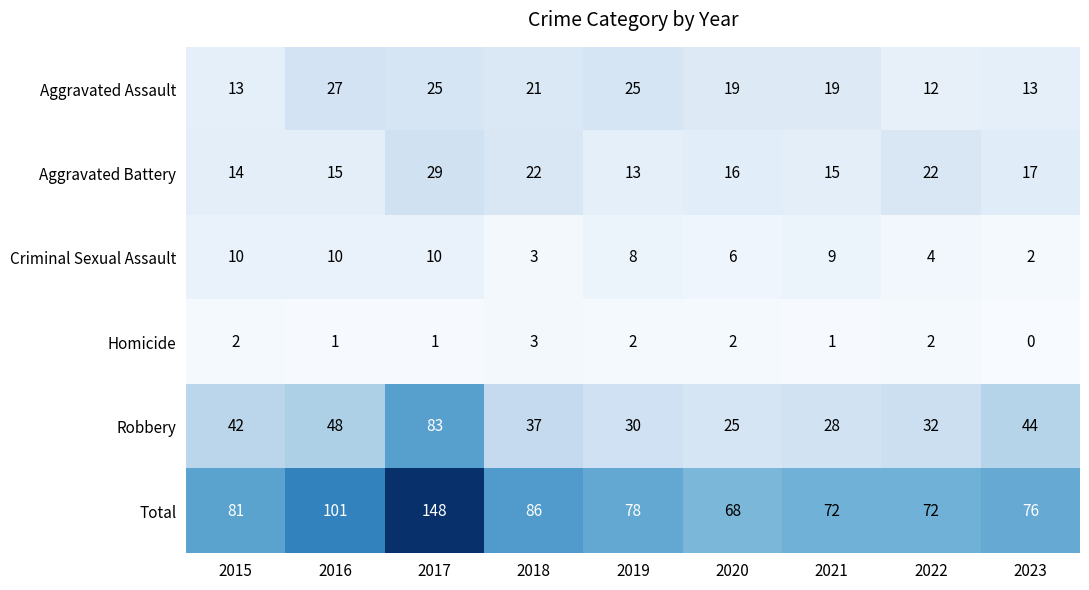

What is the sum of the Robbery values at 2017 and 2023?

127